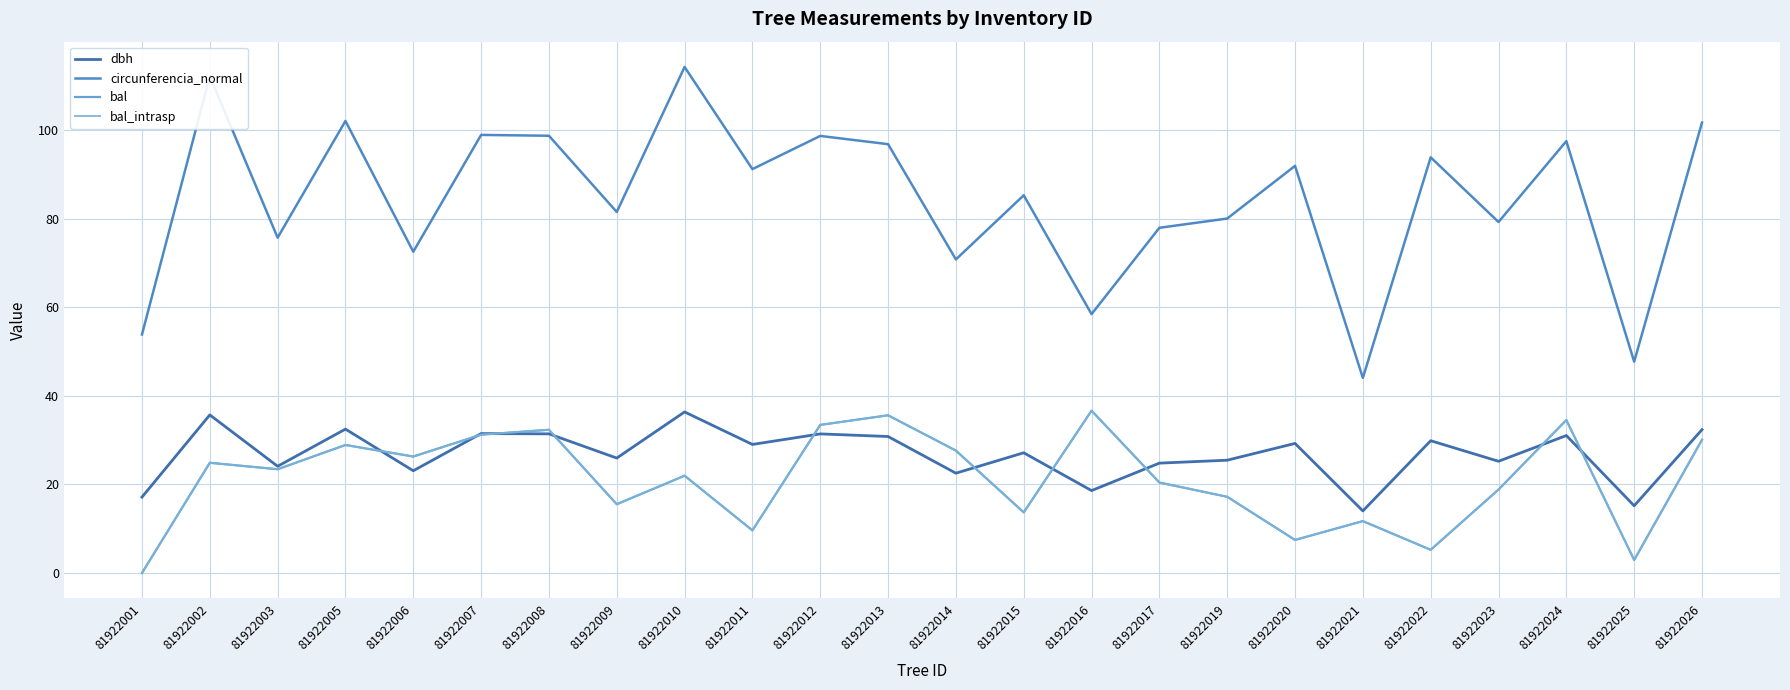

What is the difference between the maximum and minimum values in the dbh series?

22.3